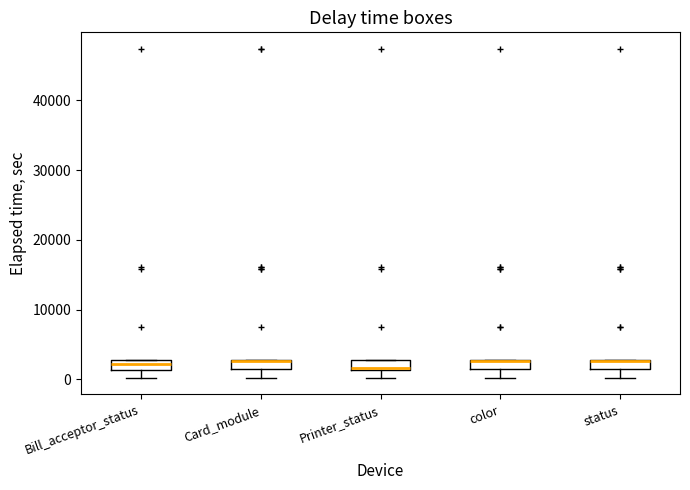

Where does the median line of the box for Printer_status sit on the y-axis? The values are not printed on the chart, so give them approximately, as read against the axis.

2000